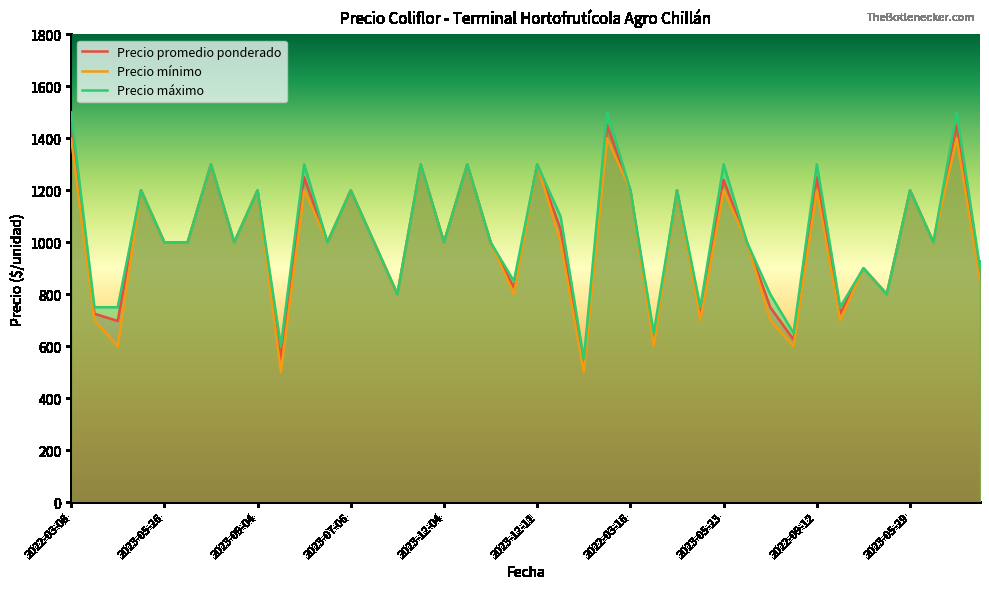

True or false: Precio promedio ponderado has a value of 2009 at 2023-05-23.

False